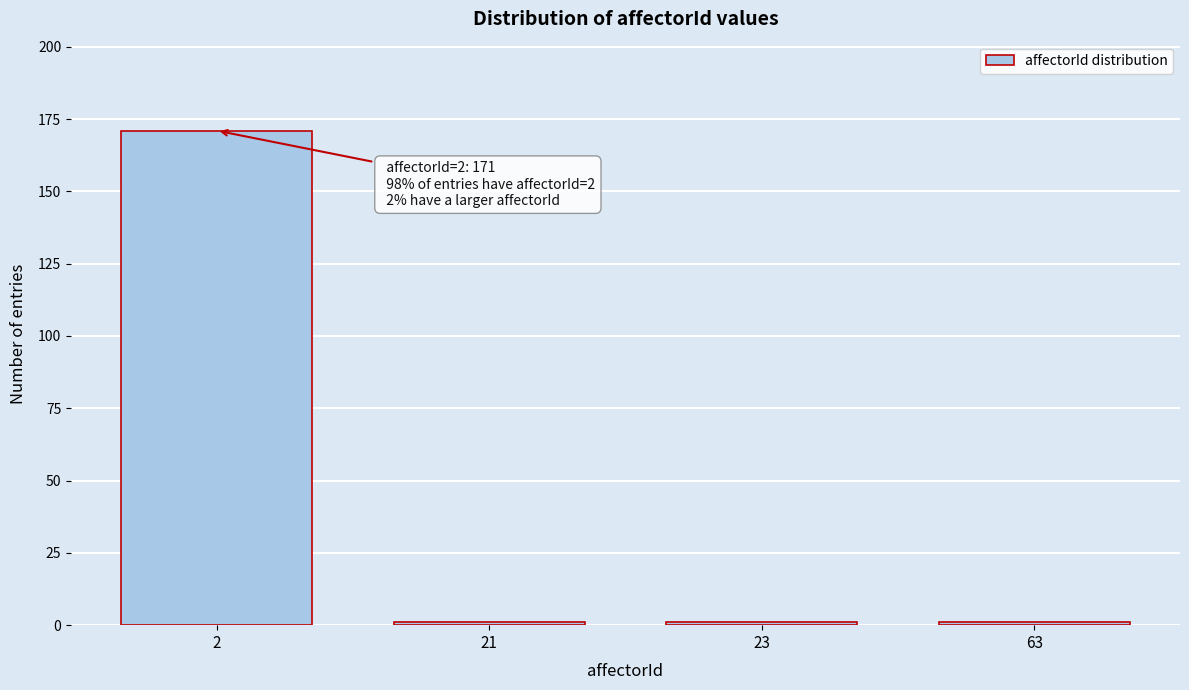

Reading left to right, list all the values displayed in this chart.

2=171	21=1	23=1	63=1